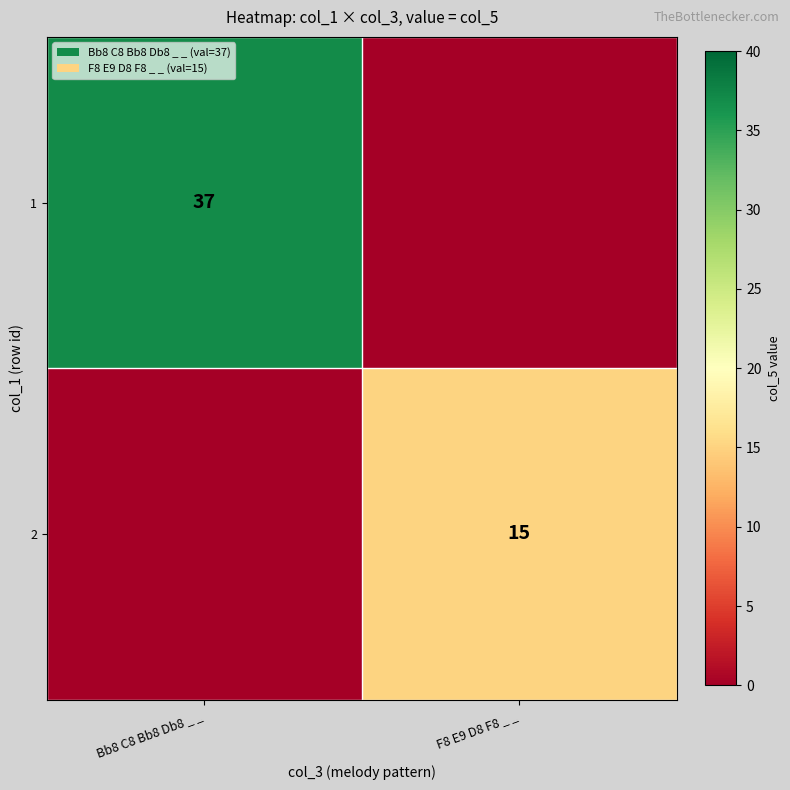

The 1 series shows 37 at Bb8 C8 Bb8 Db8 _ _. True or false?

True